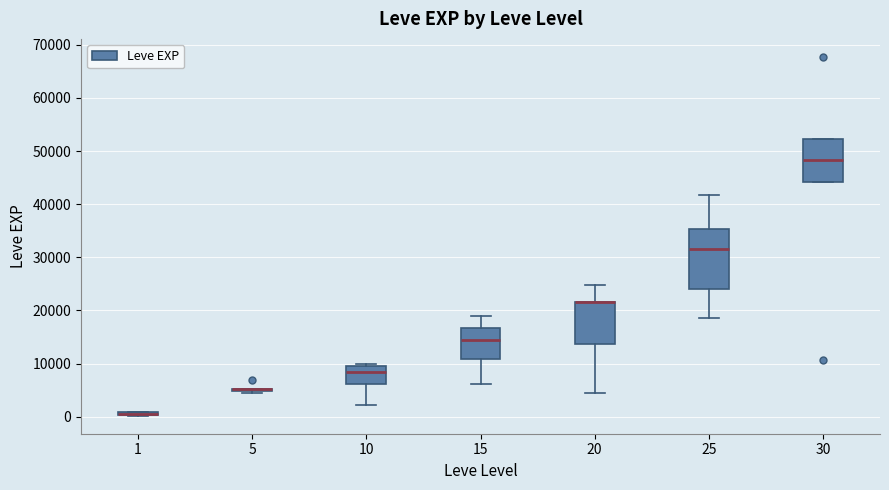

Where does the lower whisker of the box at x = 15 end on the y-axis? The values are not printed on the chart, so give them approximately, as read against the axis.

6000